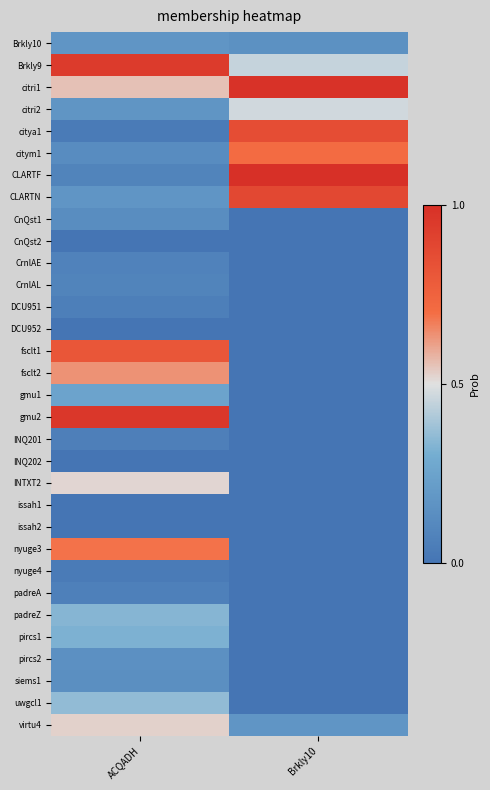

At Brkly10, list the series in order from smallest to largest.

CnQst1, CnQst2, CrnlAE, CrnlAL, DCU951, DCU952, fsclt1, fsclt2, gmu1, gmu2, INQ201, INQ202, INTXT2, issah1, issah2, nyuge3, nyuge4, padreA, padreZ, pircs1, pircs2, siems1, uwgcl1, Brkly10, virtu4, Brkly9, citri2, citym1, citya1, CLARTN, citri1, CLARTF